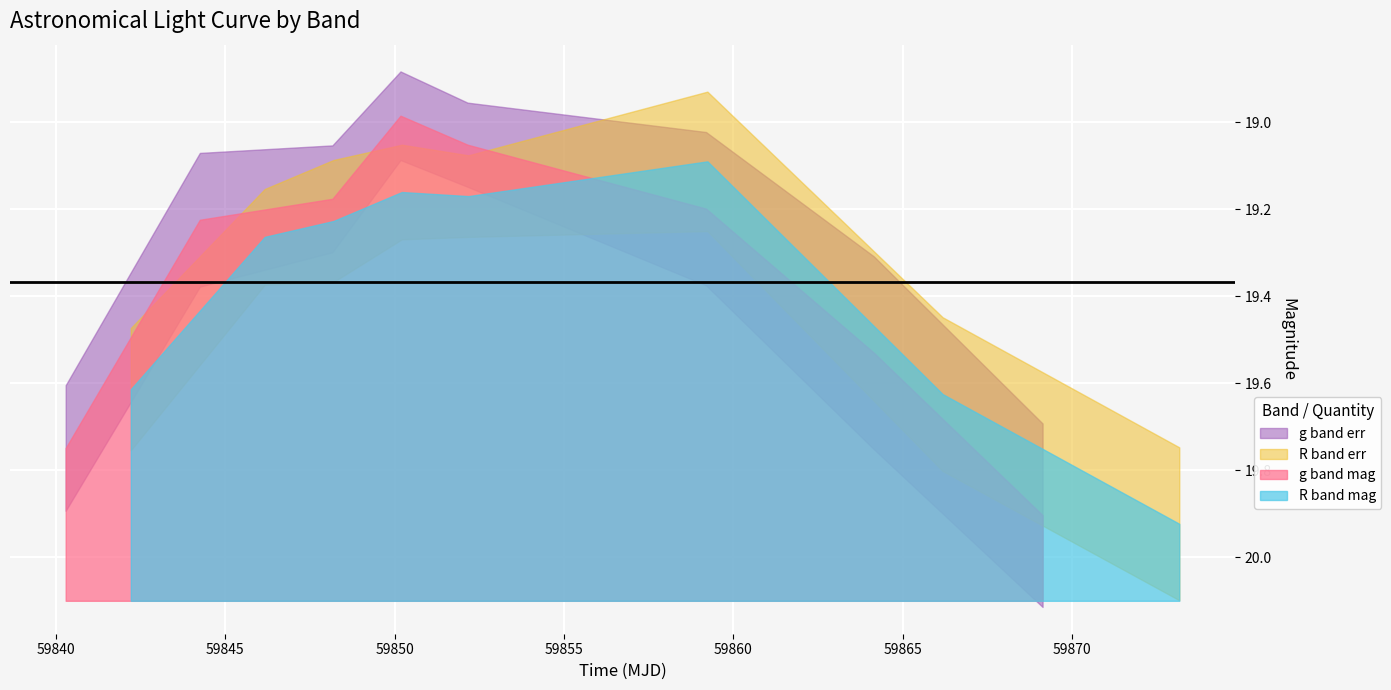

How many values in the g band mag series are below 19?

1